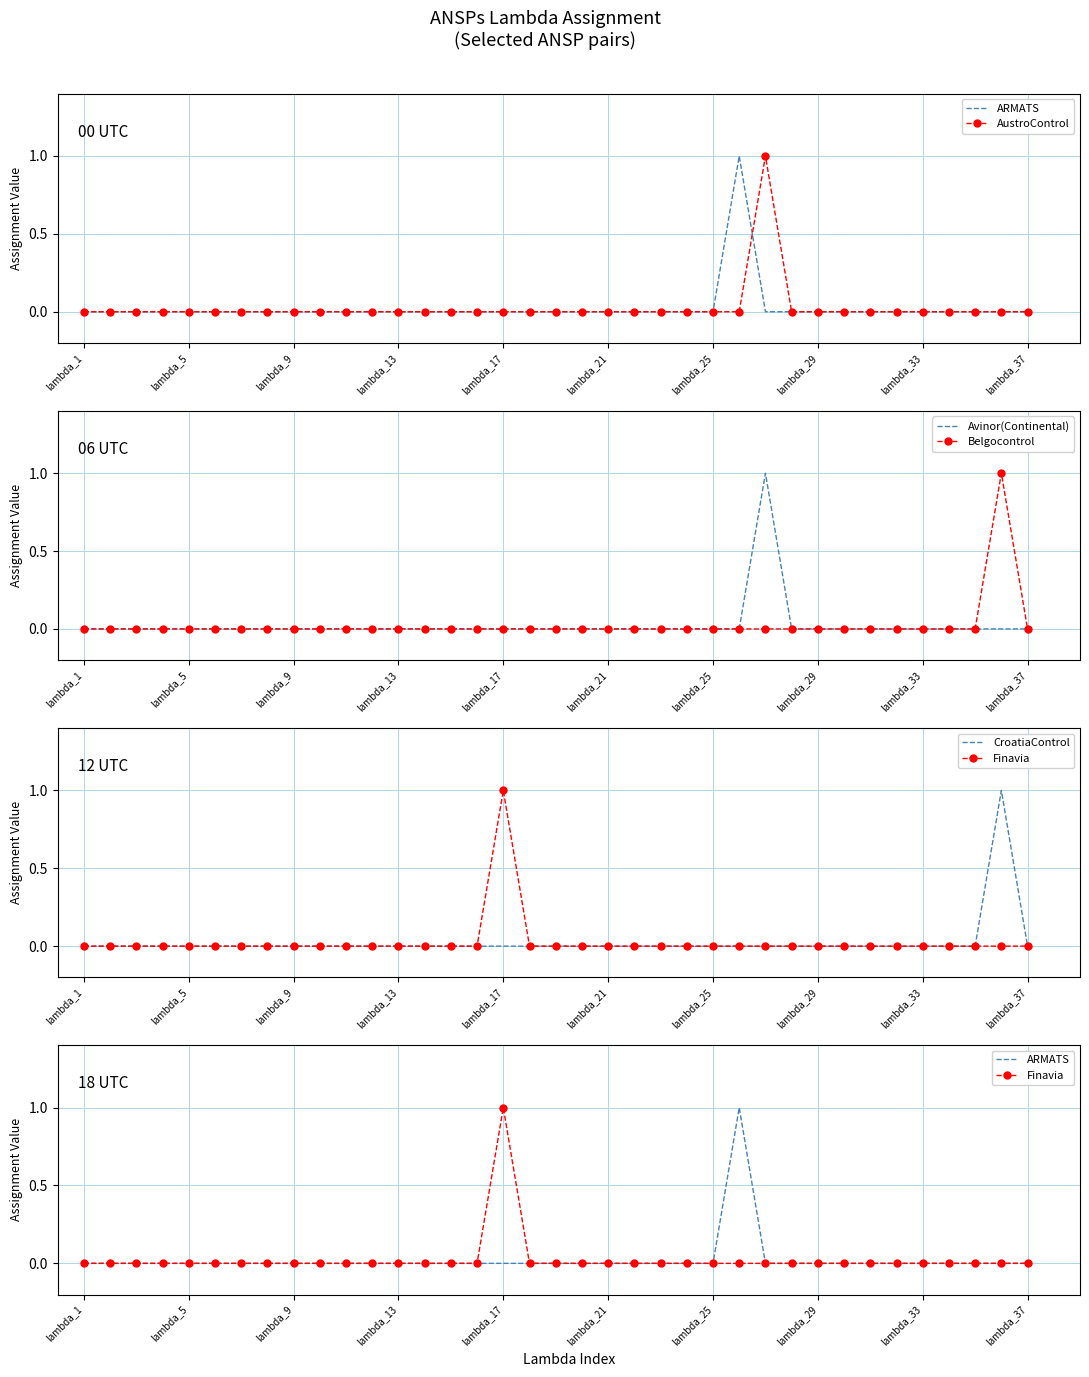

At which label is CroatiaControl closest to 0?

lambda_1